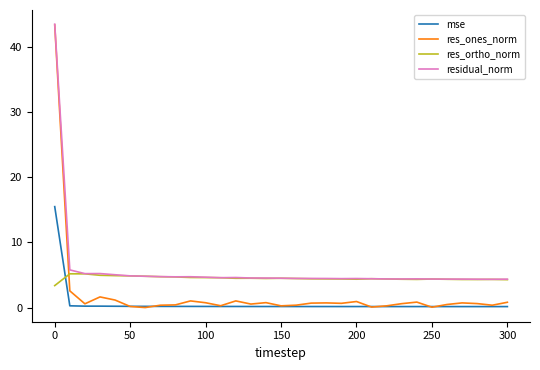

What is the maximum value for res_ones_norm?

43.3